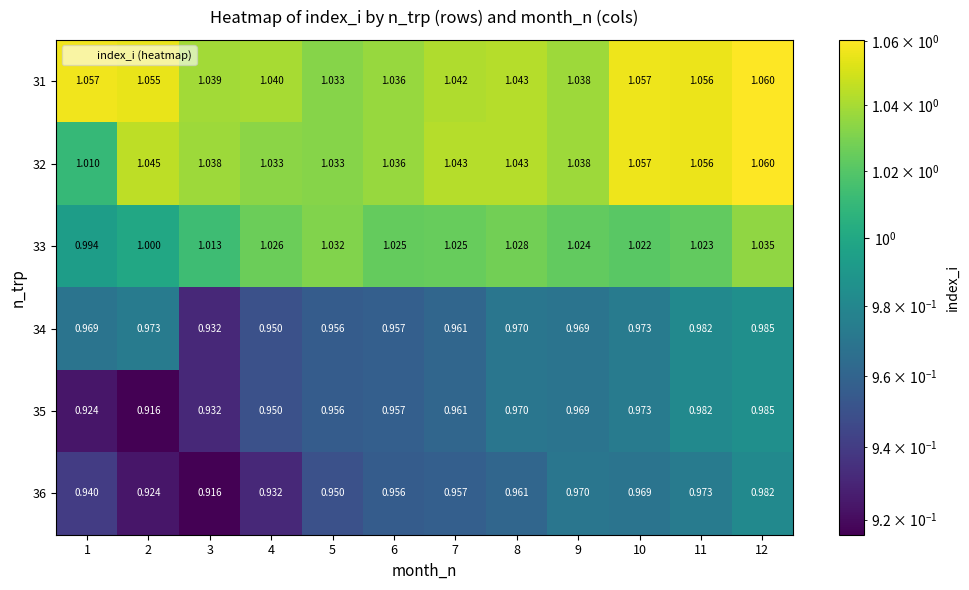

Is the value of 31 at 5 greater than the value of 36 at 10?

Yes